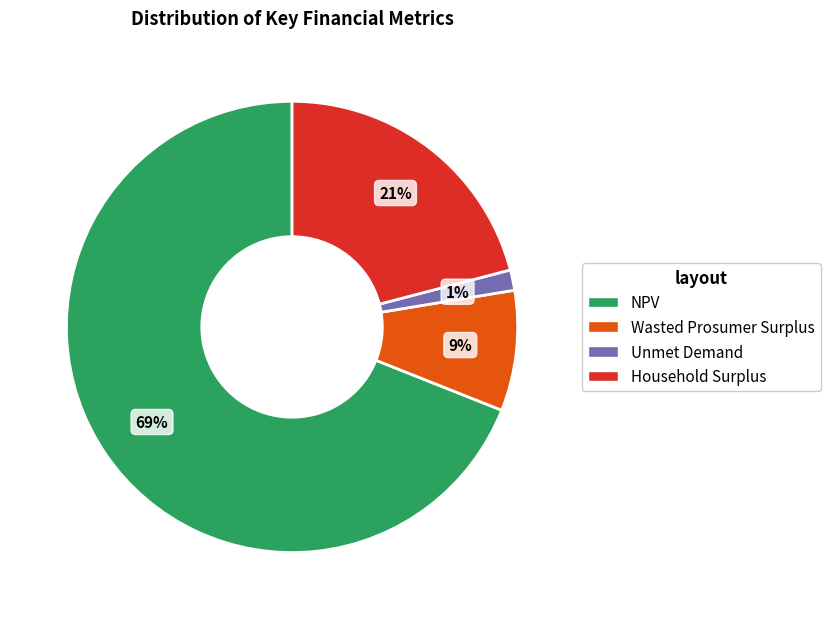

To the nearest percent, what is the combined percentage of NPV and Wasted Prosumer Surplus?

78%